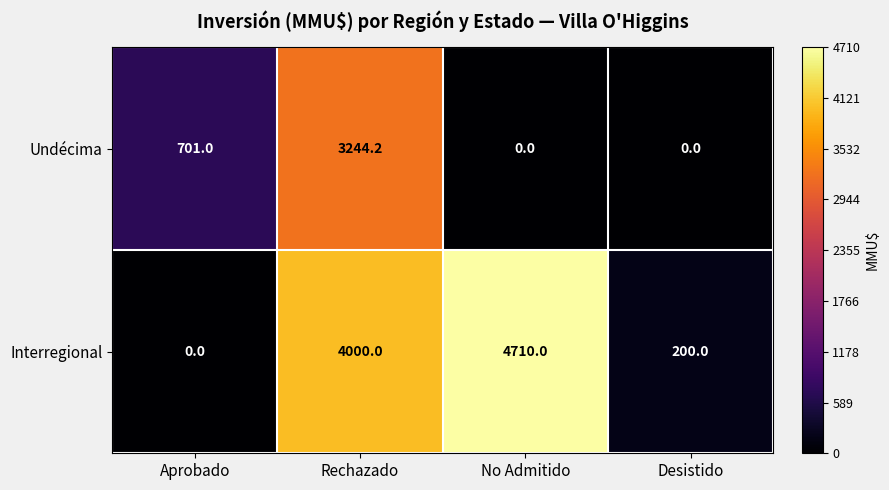

Reading right to left, transcribe all the data shown in this chart.

Undécima: Desistido=0.0	No Admitido=0.0	Rechazado=3244.2	Aprobado=701.0
Interregional: Desistido=200.0	No Admitido=4710.0	Rechazado=4000.0	Aprobado=0.0